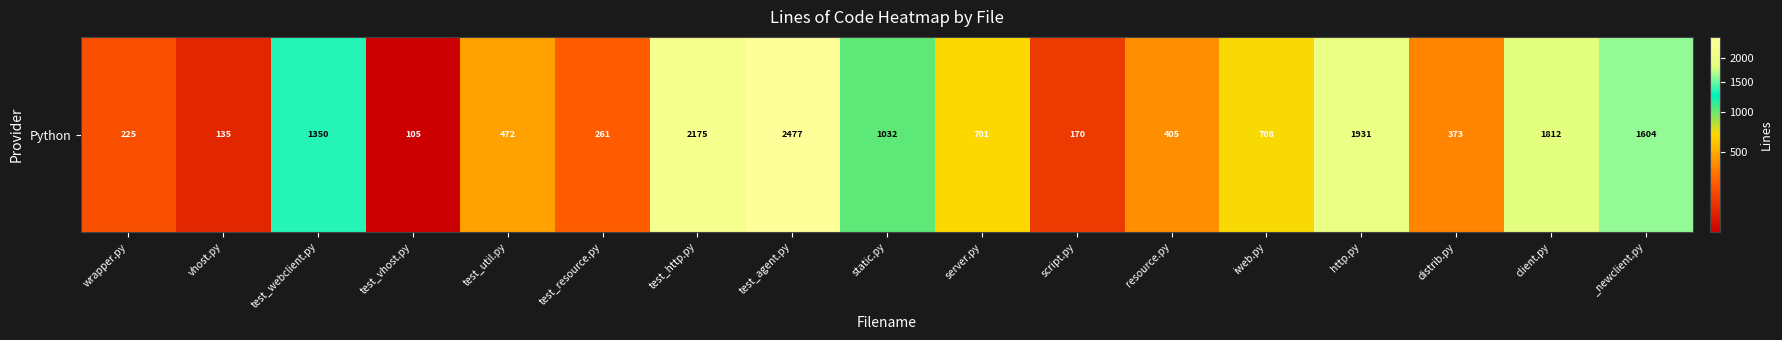

What is the sum of all values?

15936